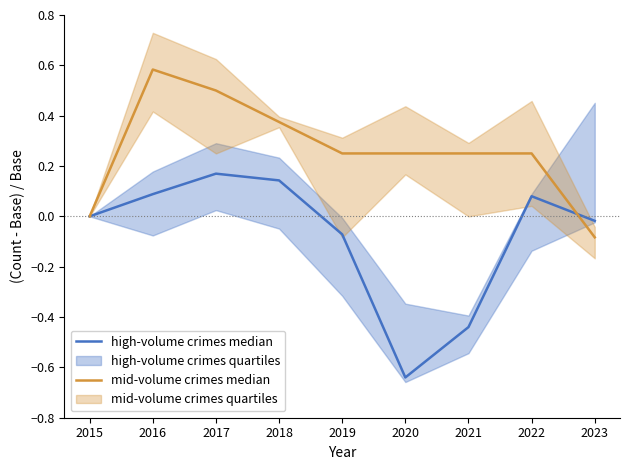

True or false: high-volume crimes median and mid-volume crimes median cross at least once.

True